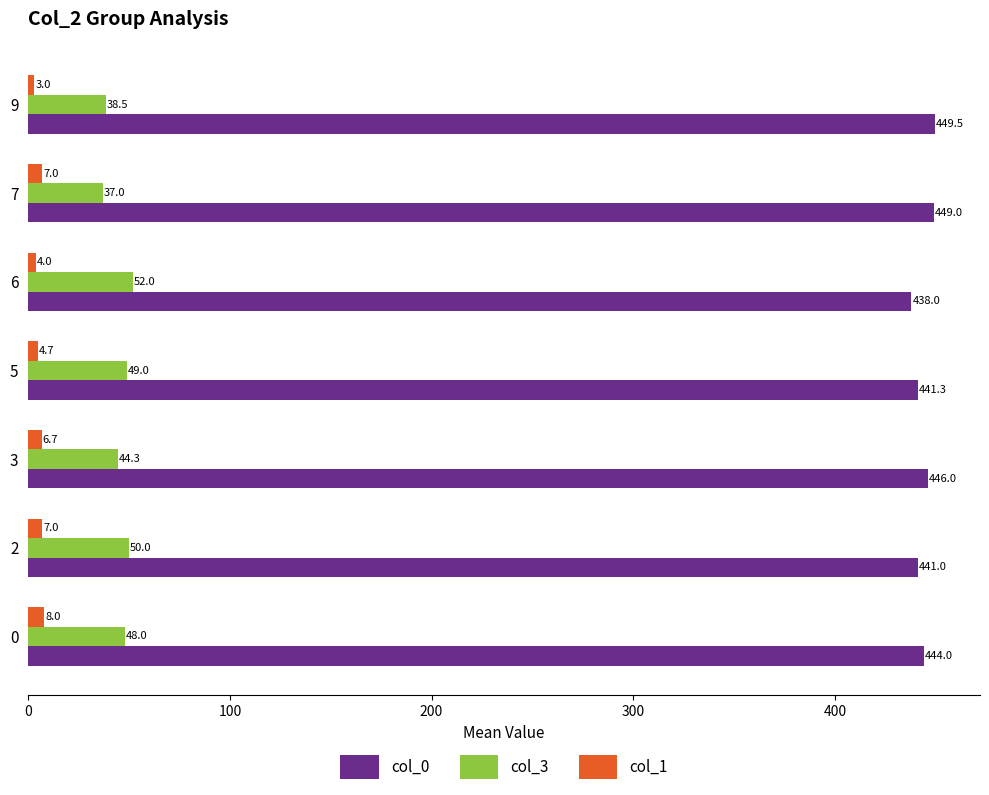

Read the col_1 value at 5.

4.7